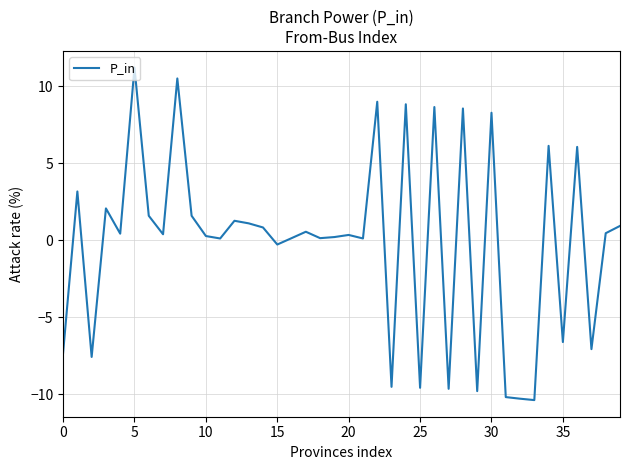

What is the smallest value displayed?

-10.4